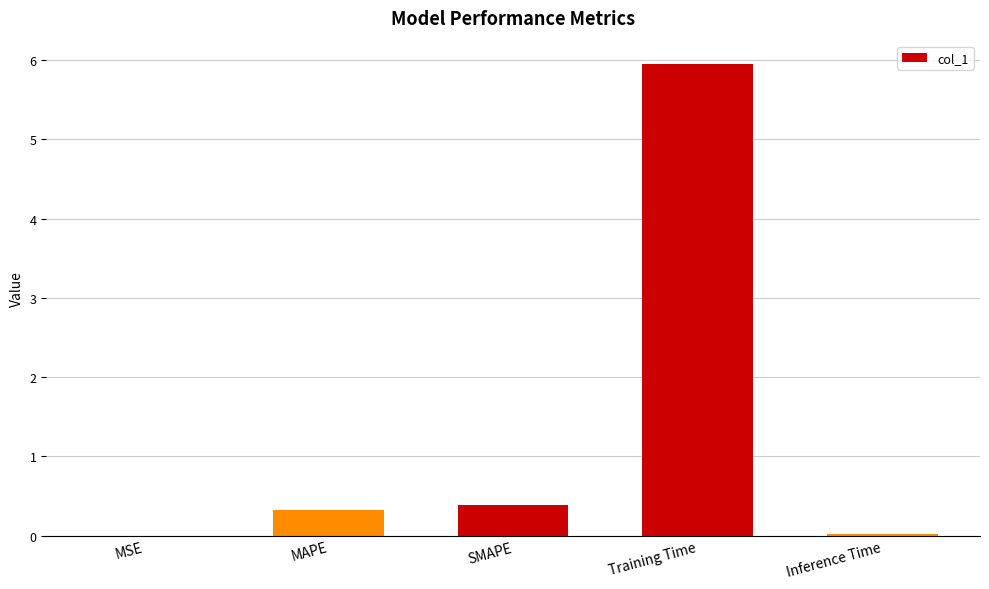

What is the maximum value shown in the chart?

5.9